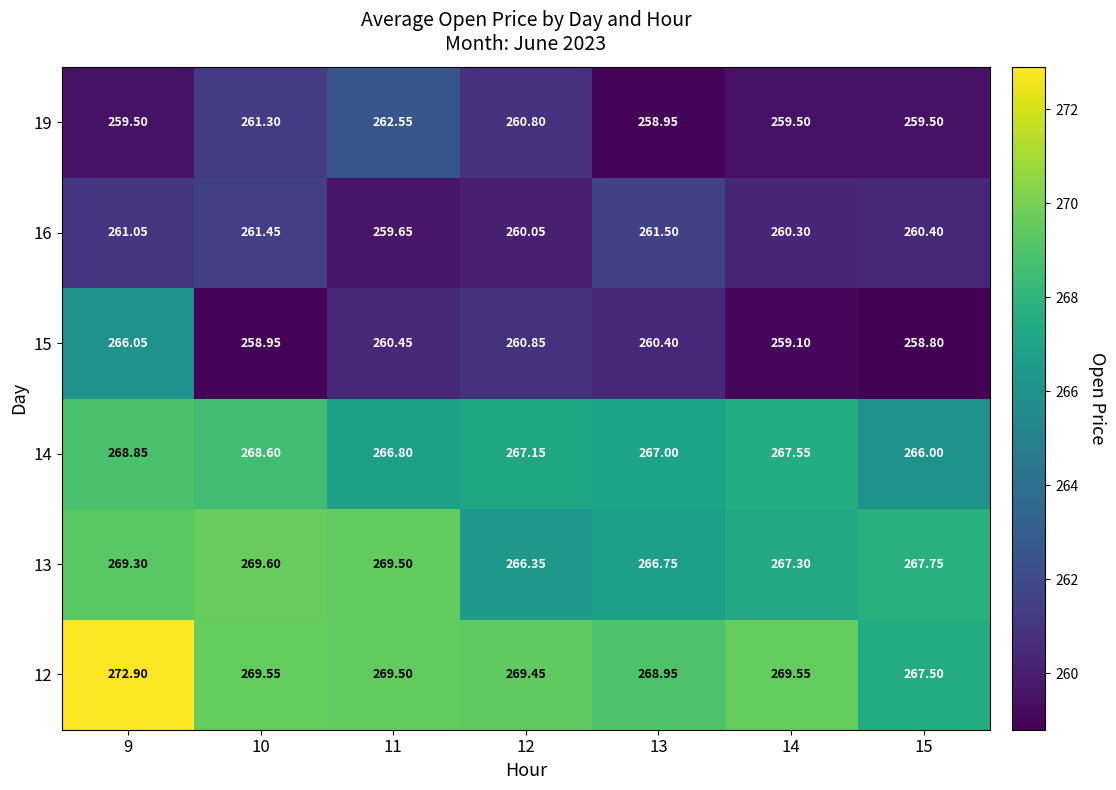

Count the number of categories in the chart.

7